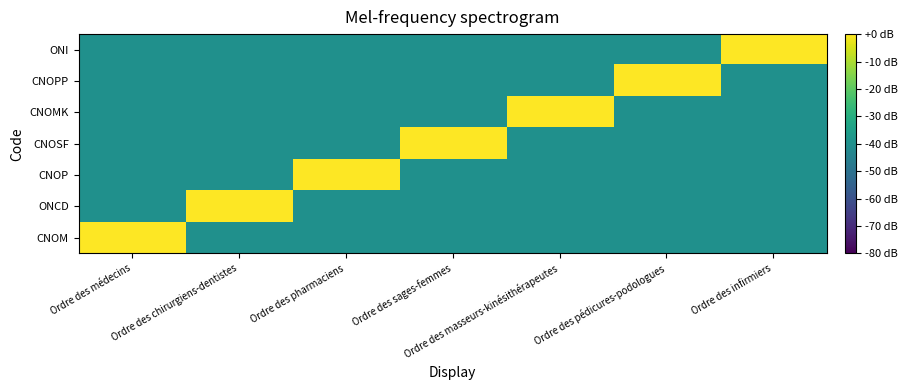

Reading left to right, list all the values displayed in this chart.

CNOM: Ordre des médecins=0	Ordre des chirurgiens-dentistes=-40	Ordre des pharmaciens=-40	Ordre des sages-femmes=-40	Ordre des masseurs-kinésithérapeutes=-40	Ordre des pédicures-podologues=-40	Ordre des infirmiers=-40
ONCD: Ordre des médecins=-40	Ordre des chirurgiens-dentistes=0	Ordre des pharmaciens=-40	Ordre des sages-femmes=-40	Ordre des masseurs-kinésithérapeutes=-40	Ordre des pédicures-podologues=-40	Ordre des infirmiers=-40
CNOP: Ordre des médecins=-40	Ordre des chirurgiens-dentistes=-40	Ordre des pharmaciens=0	Ordre des sages-femmes=-40	Ordre des masseurs-kinésithérapeutes=-40	Ordre des pédicures-podologues=-40	Ordre des infirmiers=-40
CNOSF: Ordre des médecins=-40	Ordre des chirurgiens-dentistes=-40	Ordre des pharmaciens=-40	Ordre des sages-femmes=0	Ordre des masseurs-kinésithérapeutes=-40	Ordre des pédicures-podologues=-40	Ordre des infirmiers=-40
CNOMK: Ordre des médecins=-40	Ordre des chirurgiens-dentistes=-40	Ordre des pharmaciens=-40	Ordre des sages-femmes=-40	Ordre des masseurs-kinésithérapeutes=0	Ordre des pédicures-podologues=-40	Ordre des infirmiers=-40
CNOPP: Ordre des médecins=-40	Ordre des chirurgiens-dentistes=-40	Ordre des pharmaciens=-40	Ordre des sages-femmes=-40	Ordre des masseurs-kinésithérapeutes=-40	Ordre des pédicures-podologues=0	Ordre des infirmiers=-40
ONI: Ordre des médecins=-40	Ordre des chirurgiens-dentistes=-40	Ordre des pharmaciens=-40	Ordre des sages-femmes=-40	Ordre des masseurs-kinésithérapeutes=-40	Ordre des pédicures-podologues=-40	Ordre des infirmiers=0